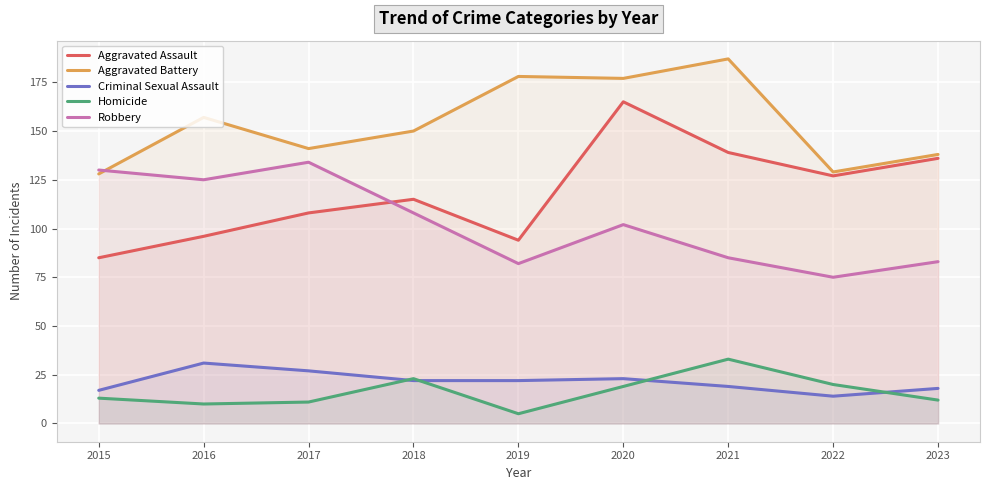

Which category has the lowest value across all series?

2019